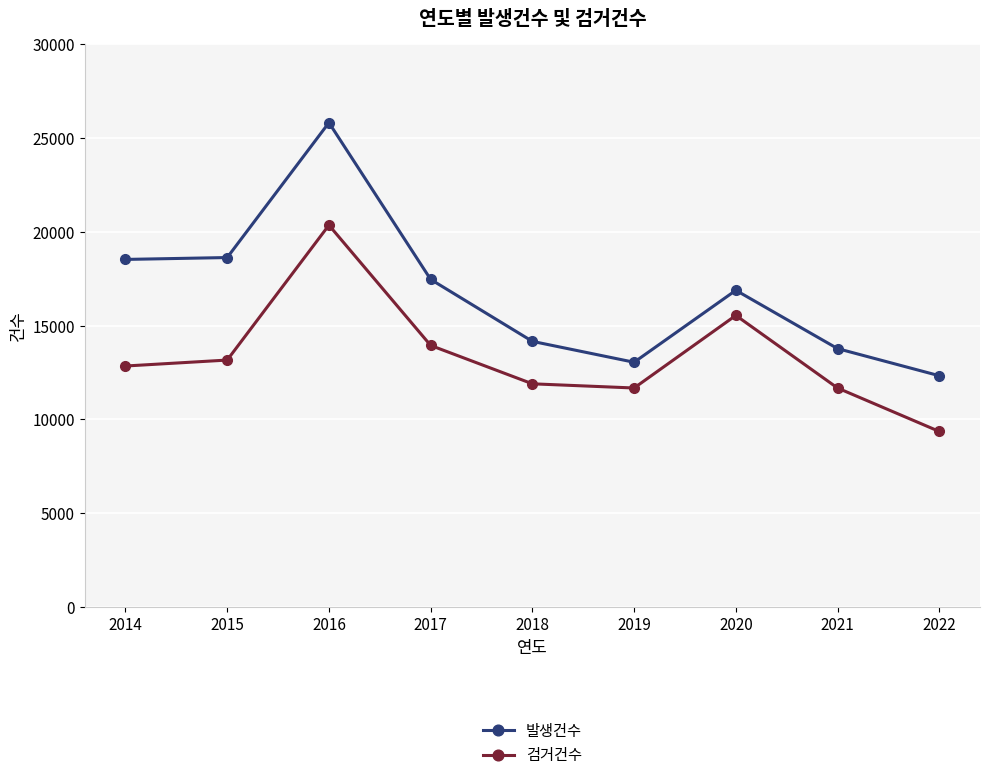

What is the sum of the 발생건수 values at 2019 and 2014?

31566